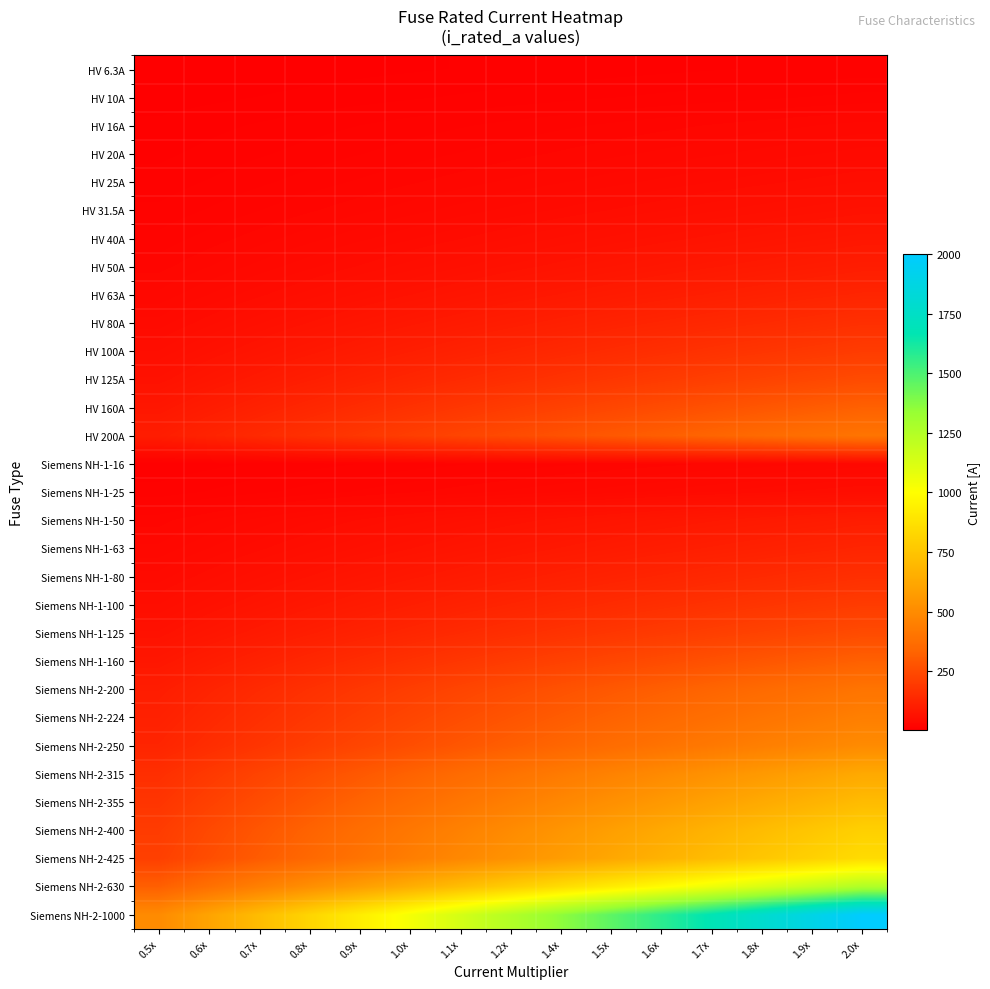

Between 1.2x and 1.6x, which series saw the biggest shift?

Siemens NH-2-1000